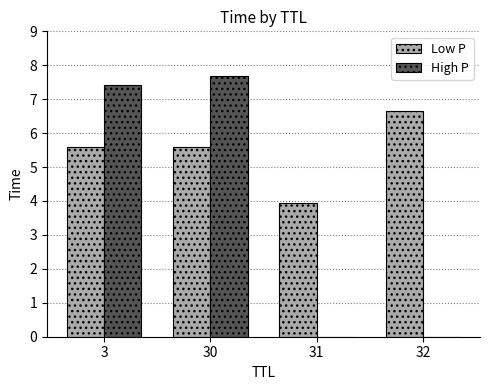

What is the total value across all series at 31?

3.9